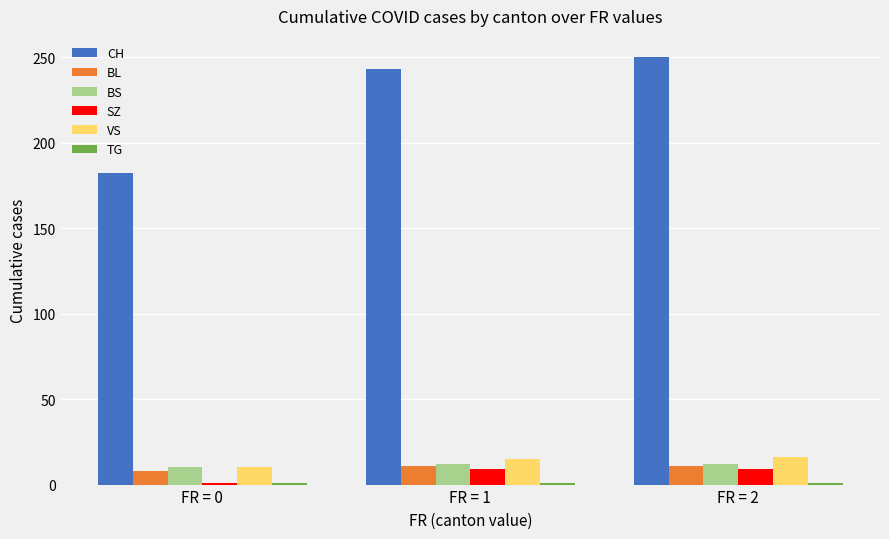

Which category has the highest value across all series?

FR = 2